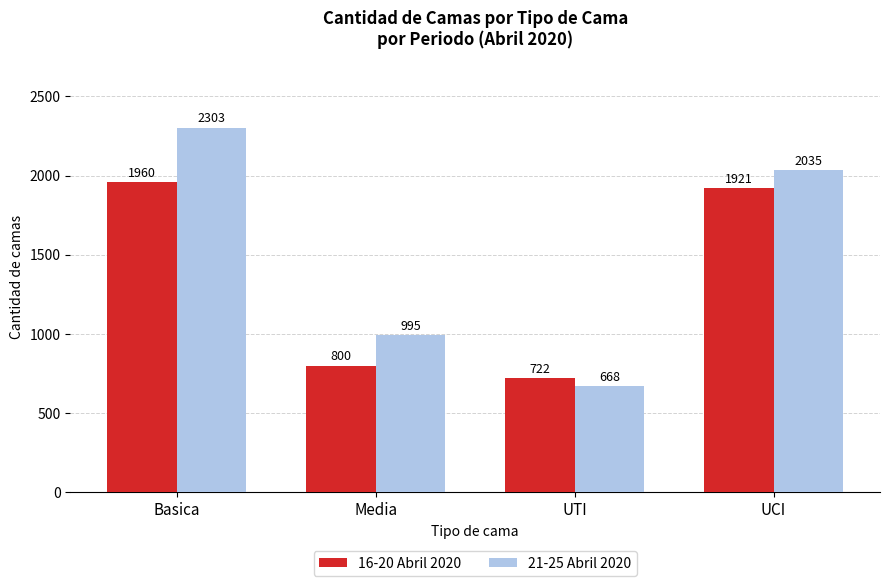

At which category is the sum across all series the highest?

Basica